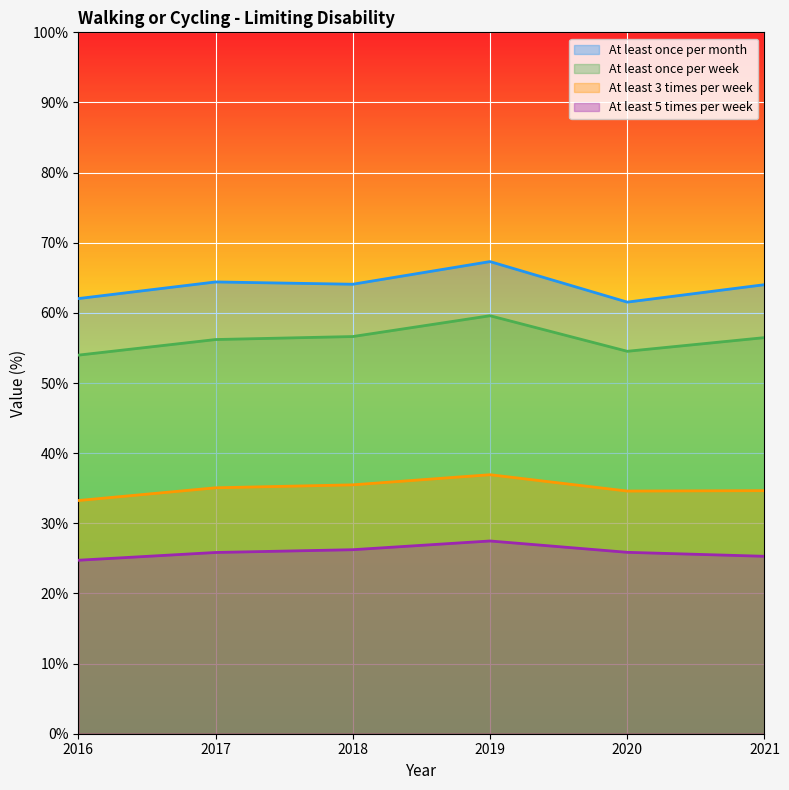

How many data points does each series have?

6